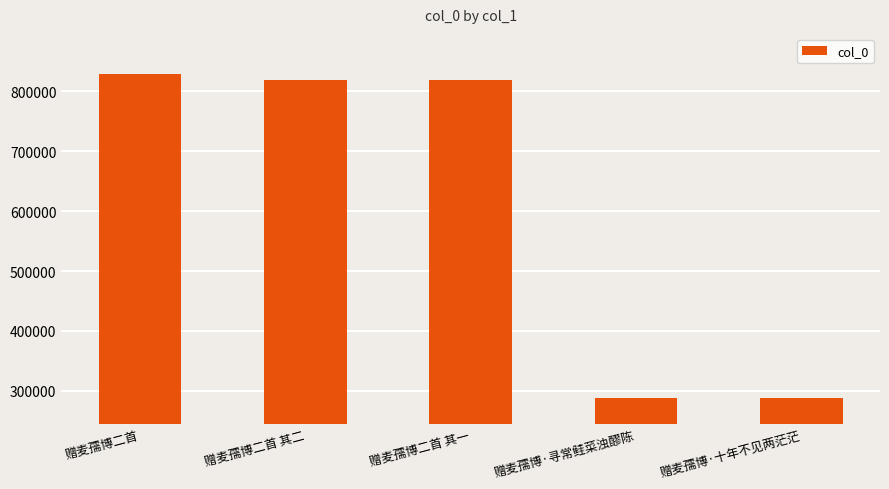

What is the sum of all values?

3042402